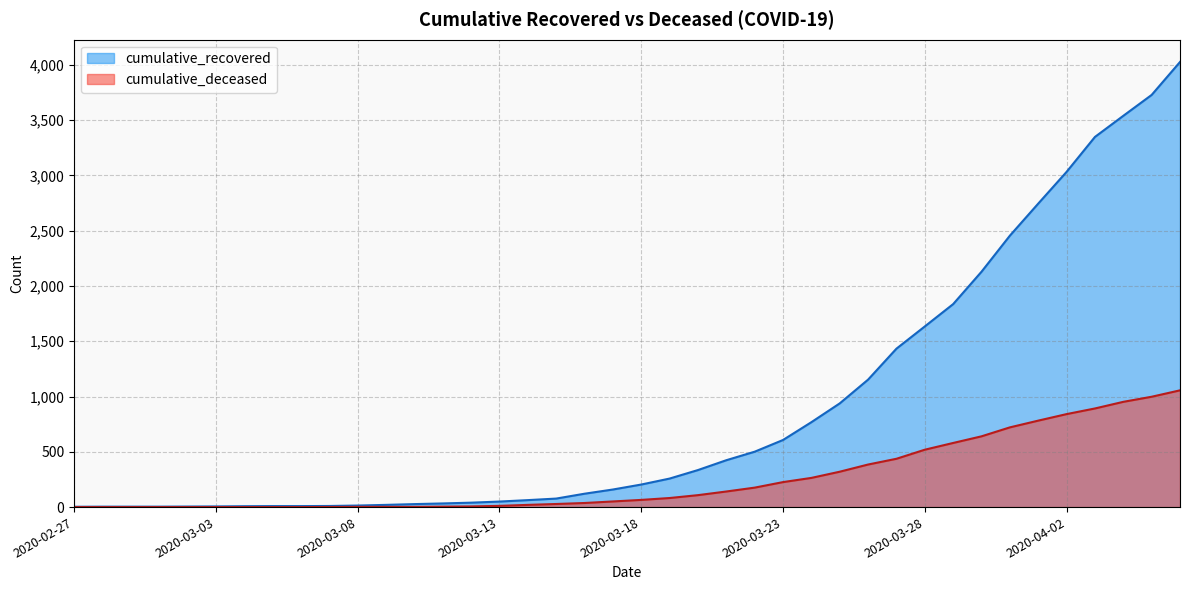

At which category is the sum across all series the highest?

2020-04-06